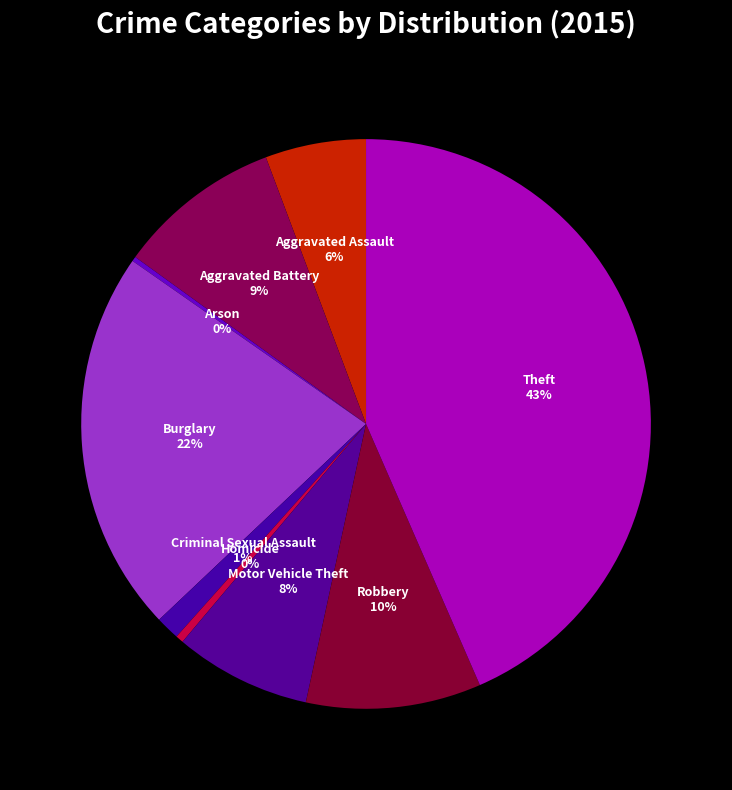

What percentage is the Burglary slice, to the nearest percent?

22%